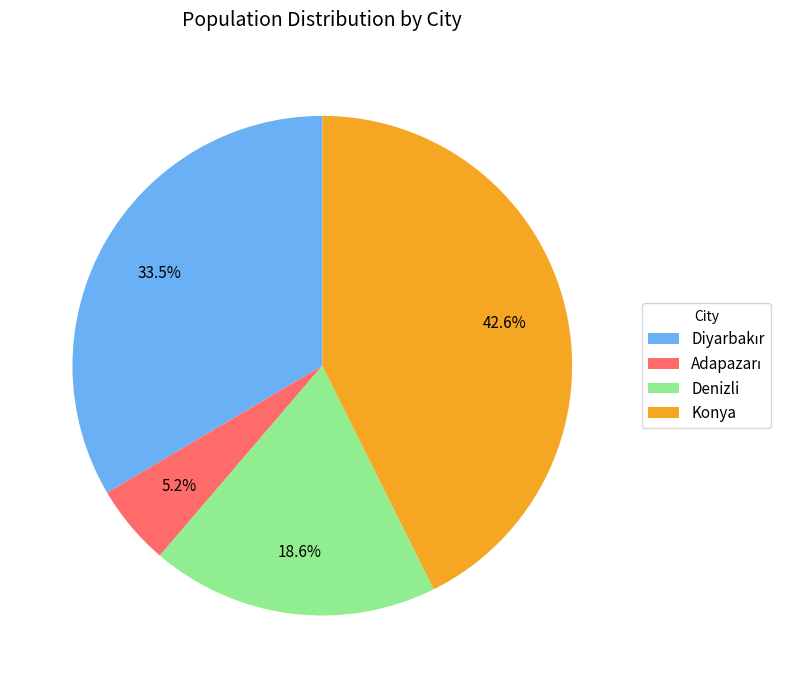

To the nearest percent, what is the average slice percentage?

25%